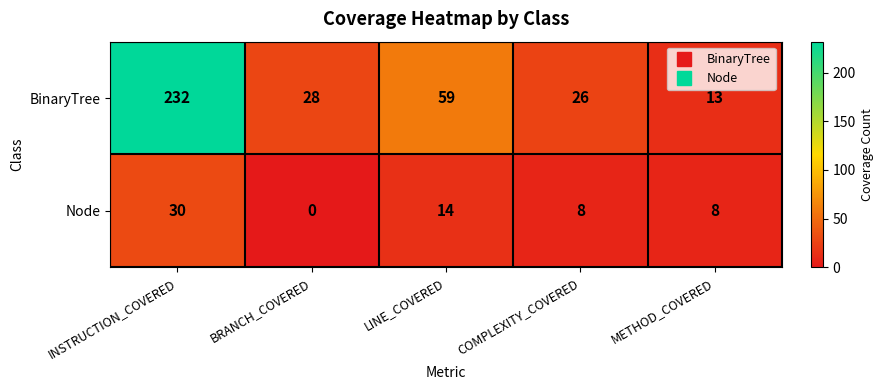

Which series has the largest total across all categories?

BinaryTree